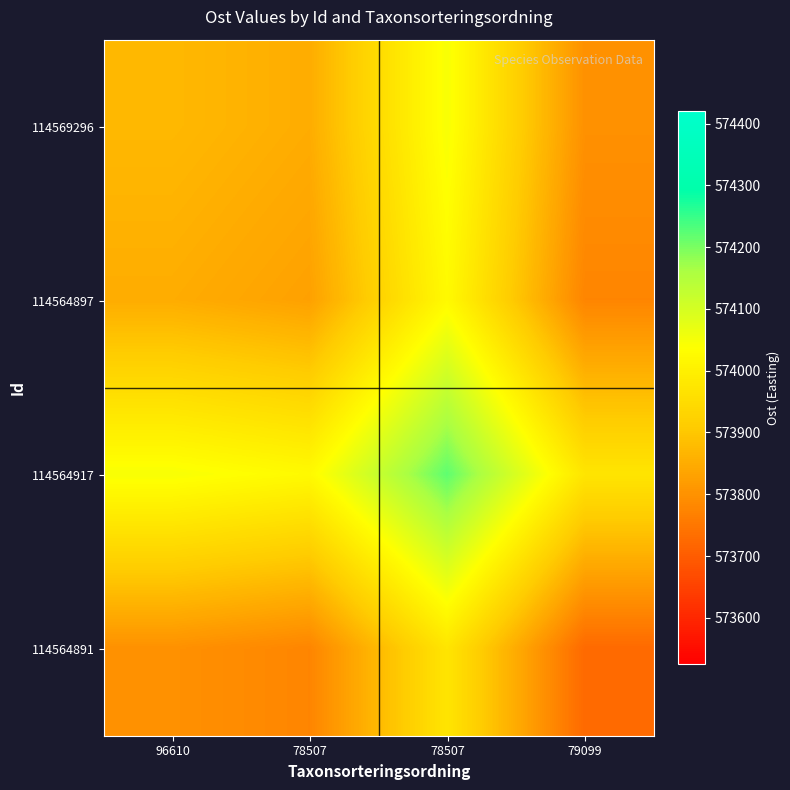

At 79099, list the series in order from largest to smallest.

114564917, 114569296, 114564897, 114564891